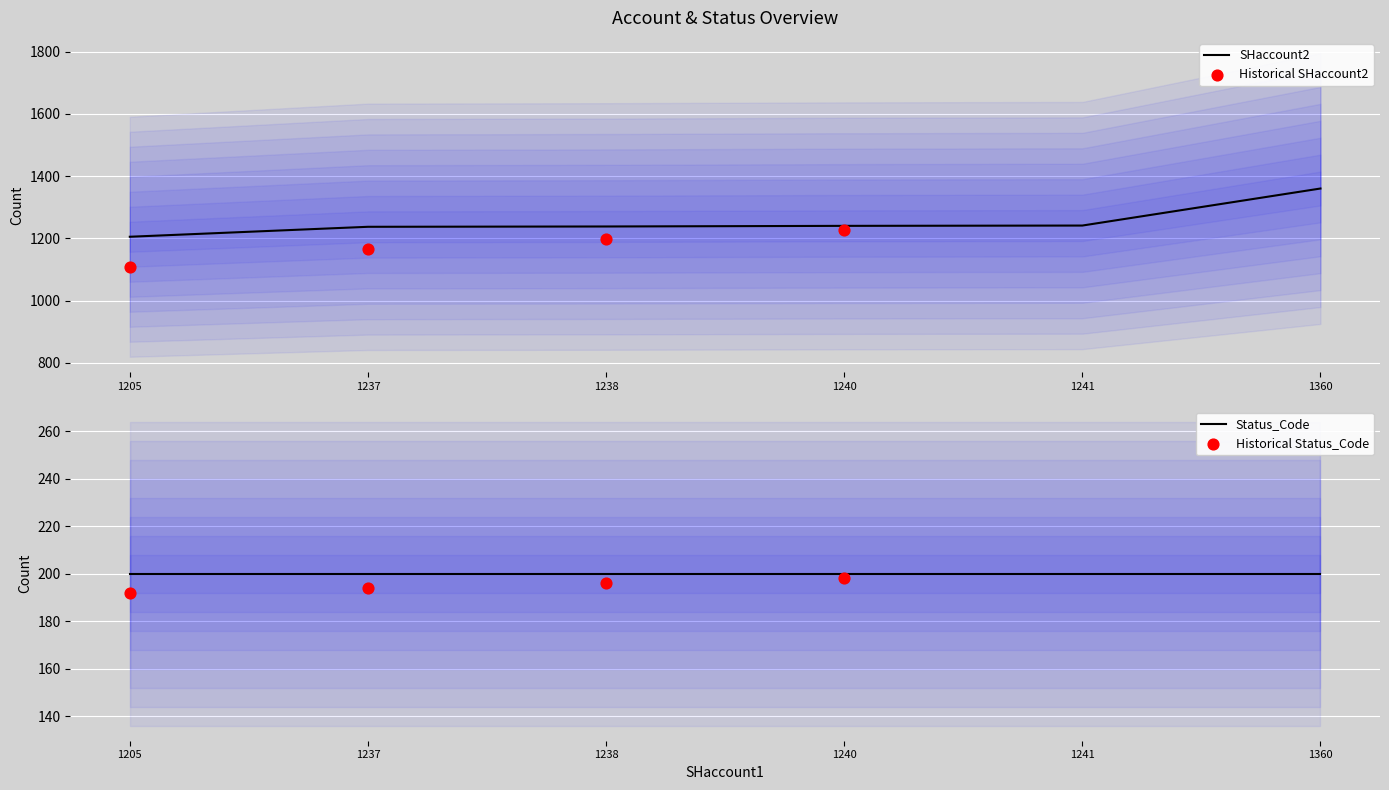

What is the change in value from 1205 to 1360?

+155